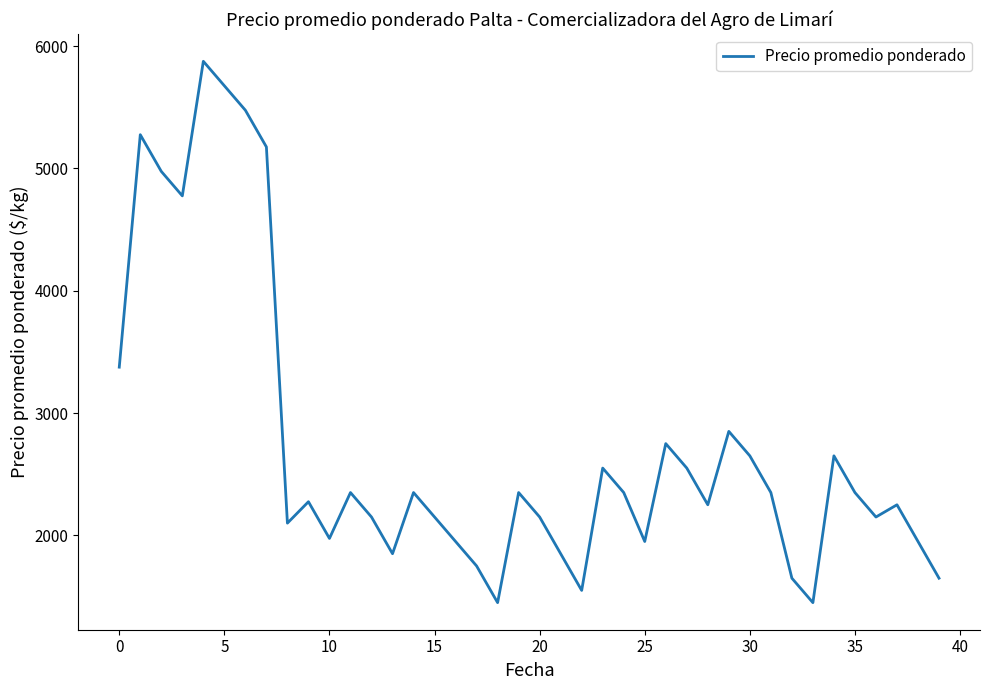

What is the maximum value shown in the chart?

5875